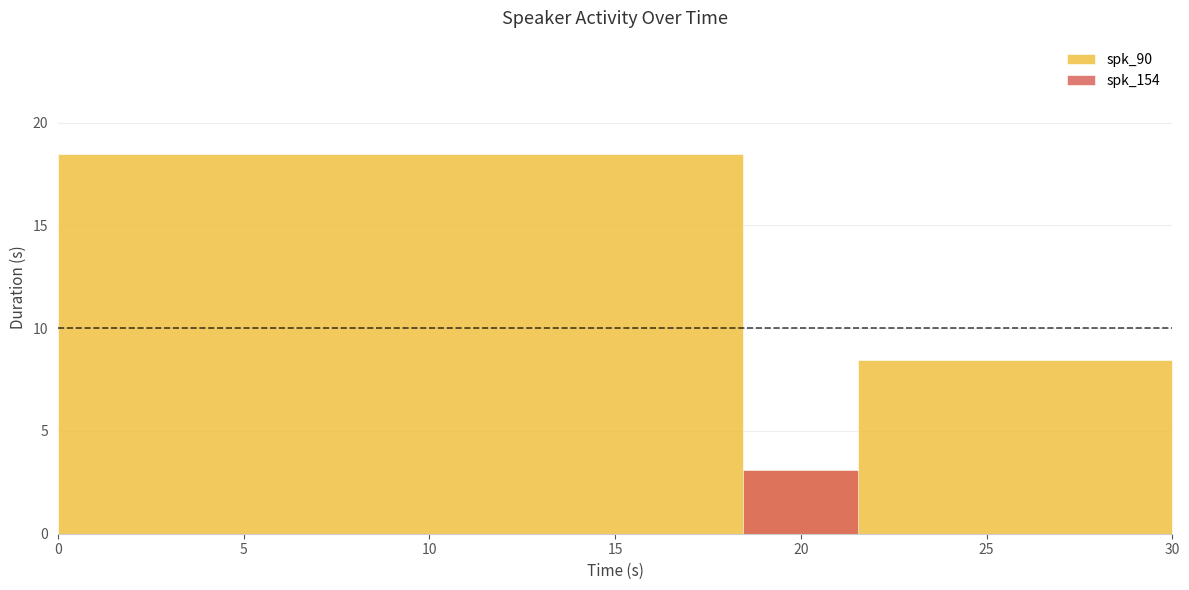

True or false: spk_90 has more than 1 interior local peaks.

False